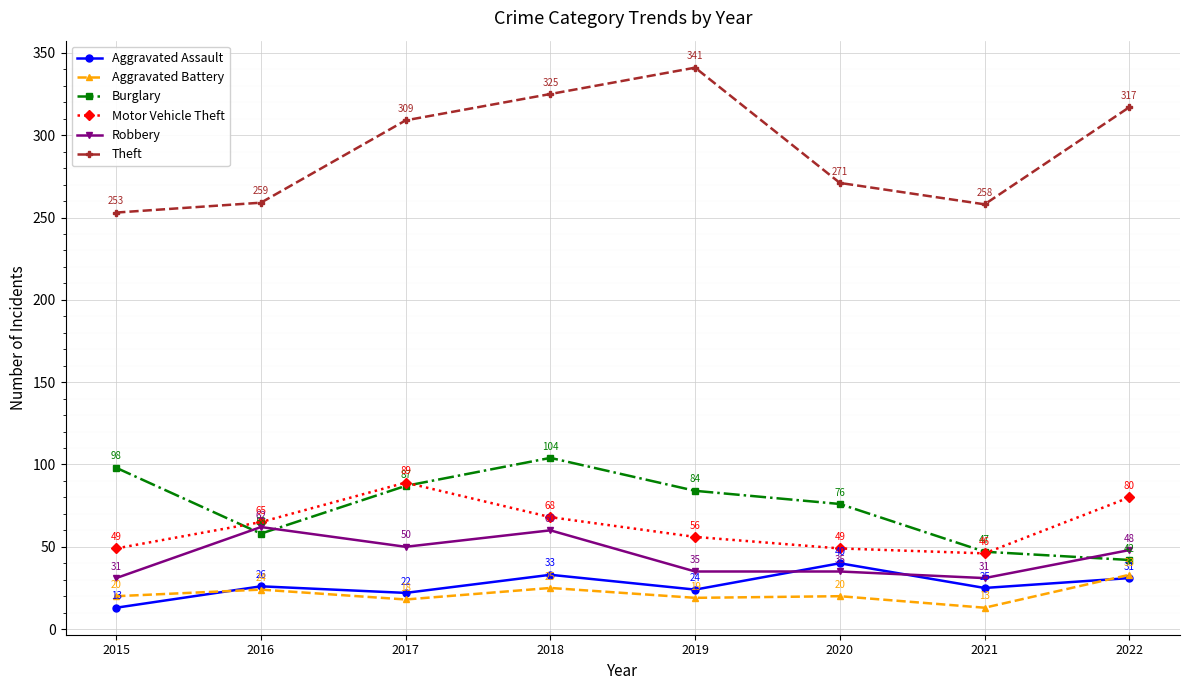

What is the value of the Theft point at the 5th from the left?

341